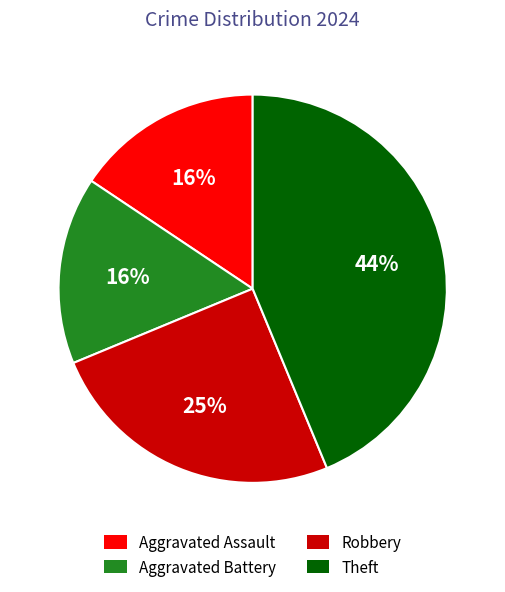

To the nearest percent, what is the combined percentage of Robbery and Aggravated Battery?

41%